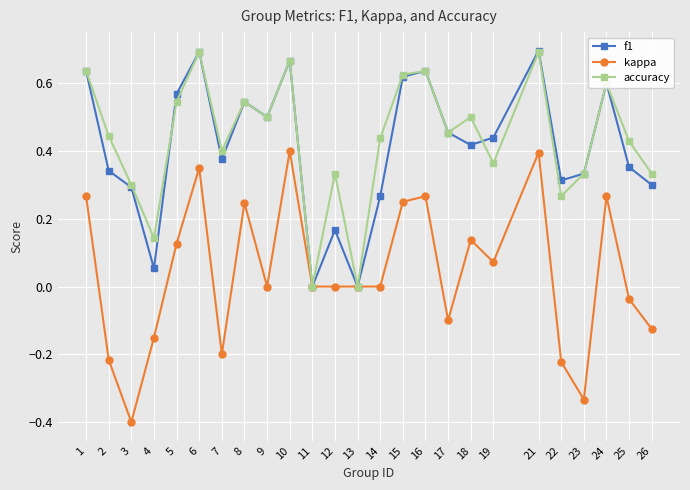

The value of f1 at 2 is 0.1. True or false?

False